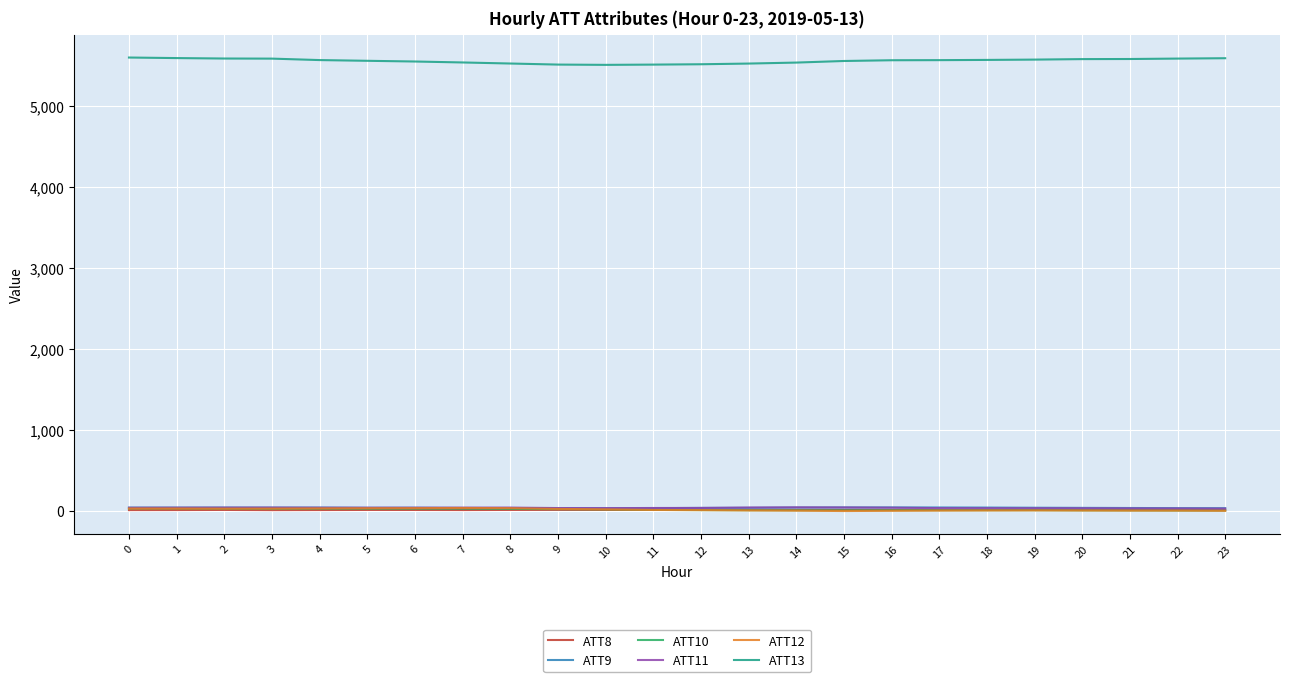

Which series has the largest total across all categories?

ATT13